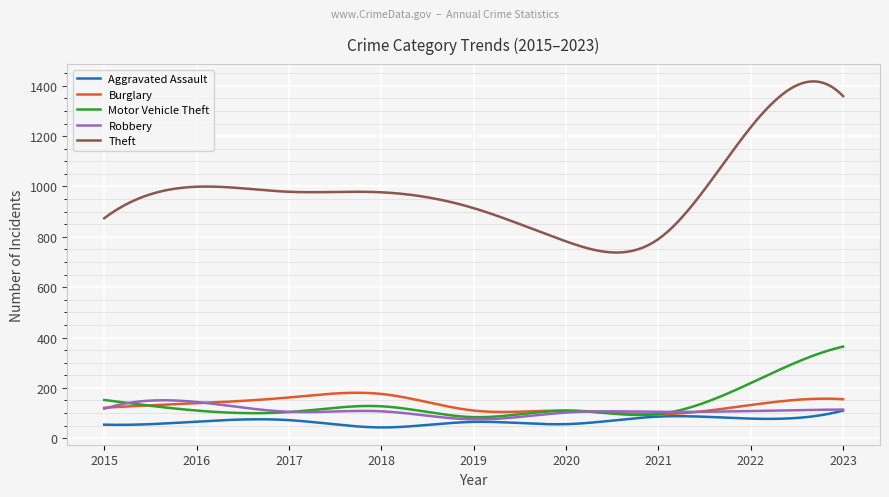

What is the minimum value for Theft?

737.7